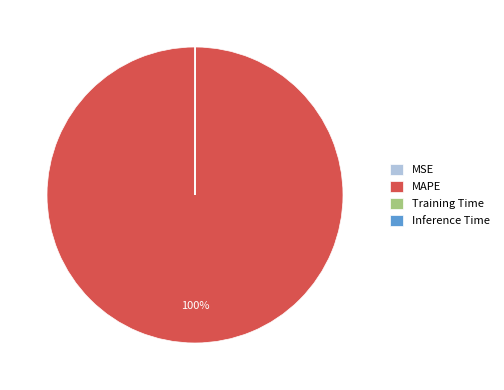

The MAPE slice represents 100% of the pie. True or false?

True